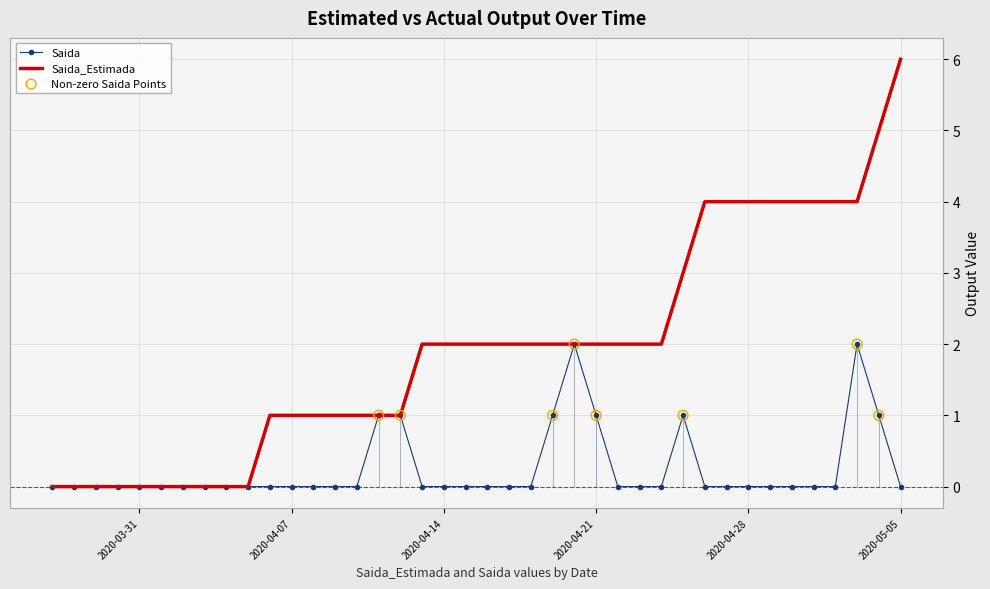

Which series contains the lowest Y value?

Saida_Estimada